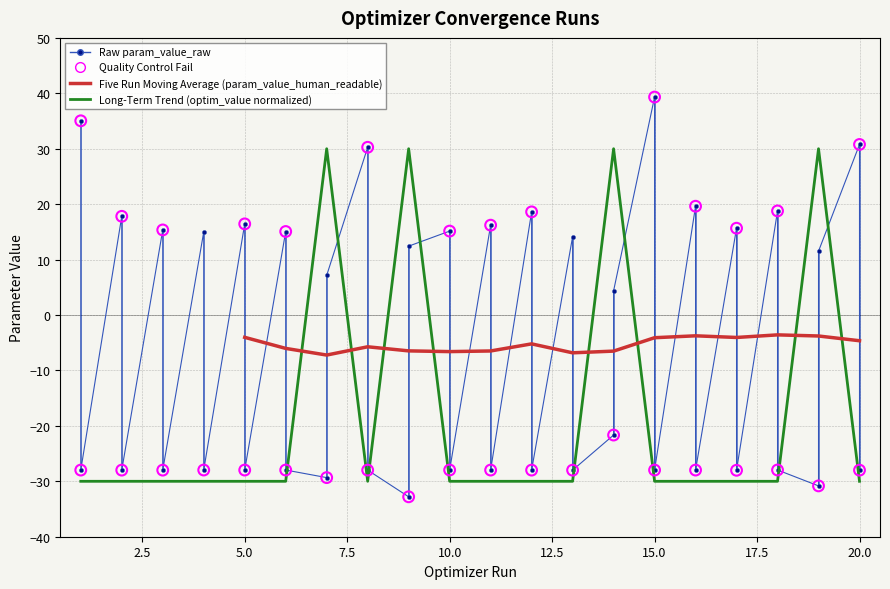

Which series reaches the minimum Y coordinate?

param_value_raw